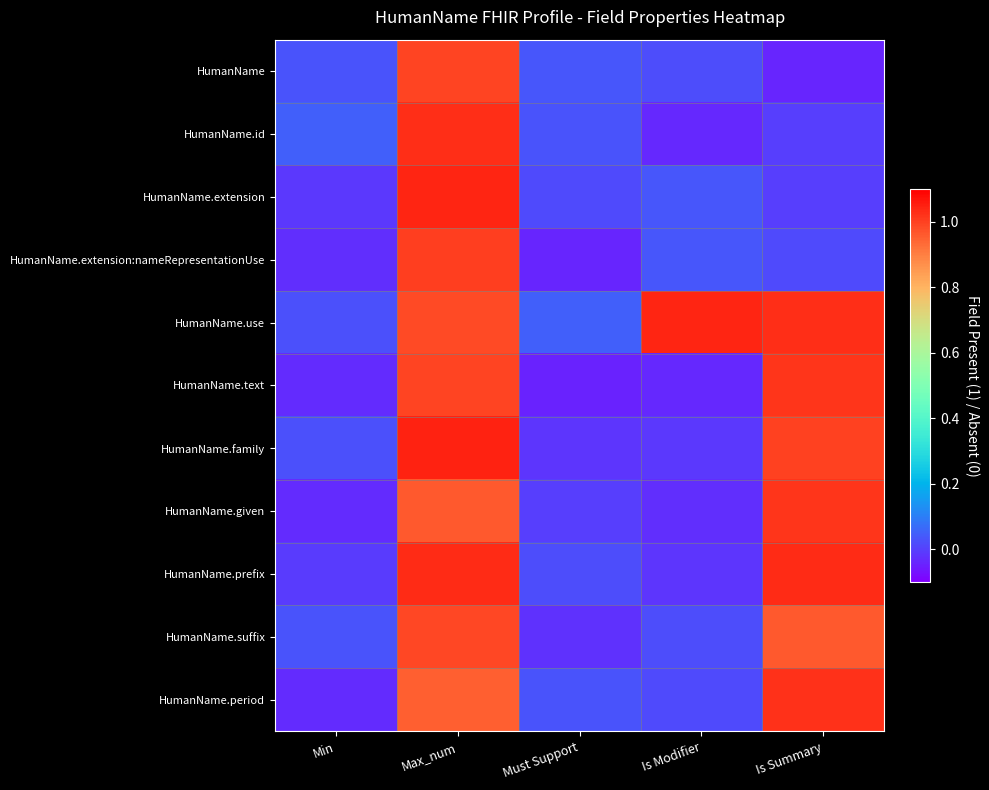

What is the total value across all series at Max_num?

11.0